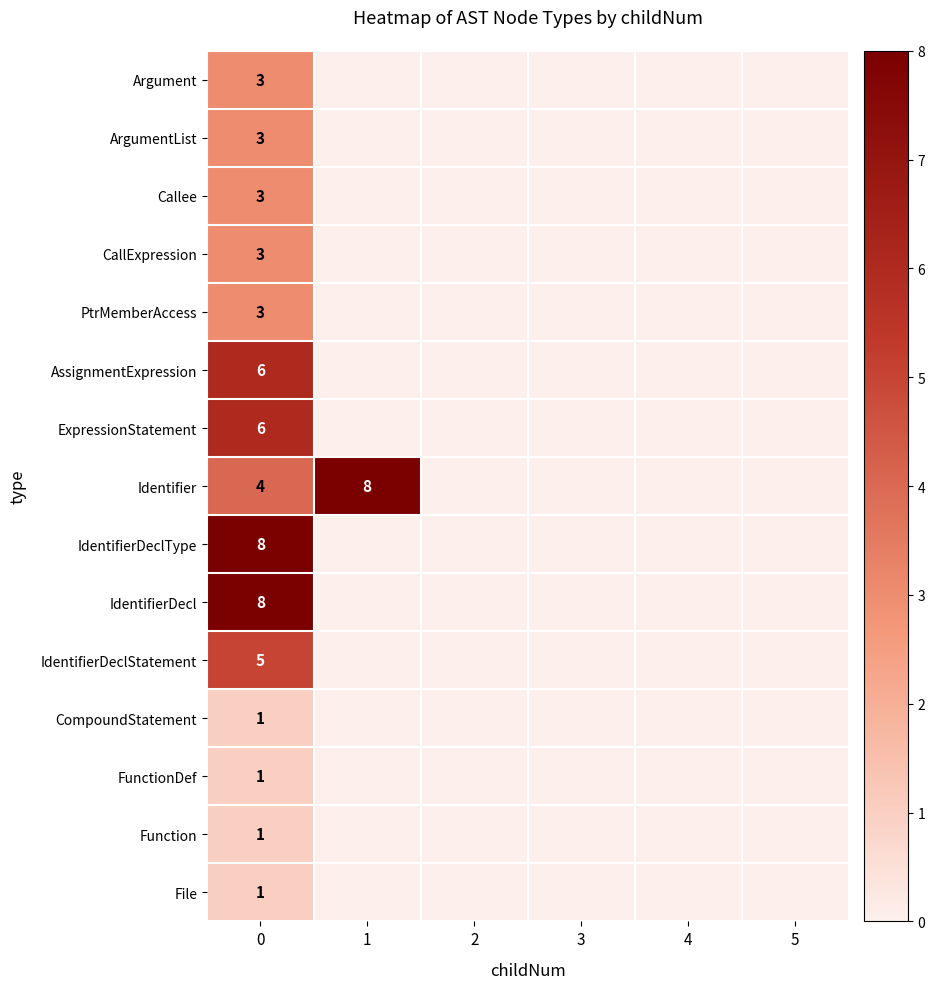

The row_7 series shows 13 at 1. True or false?

False